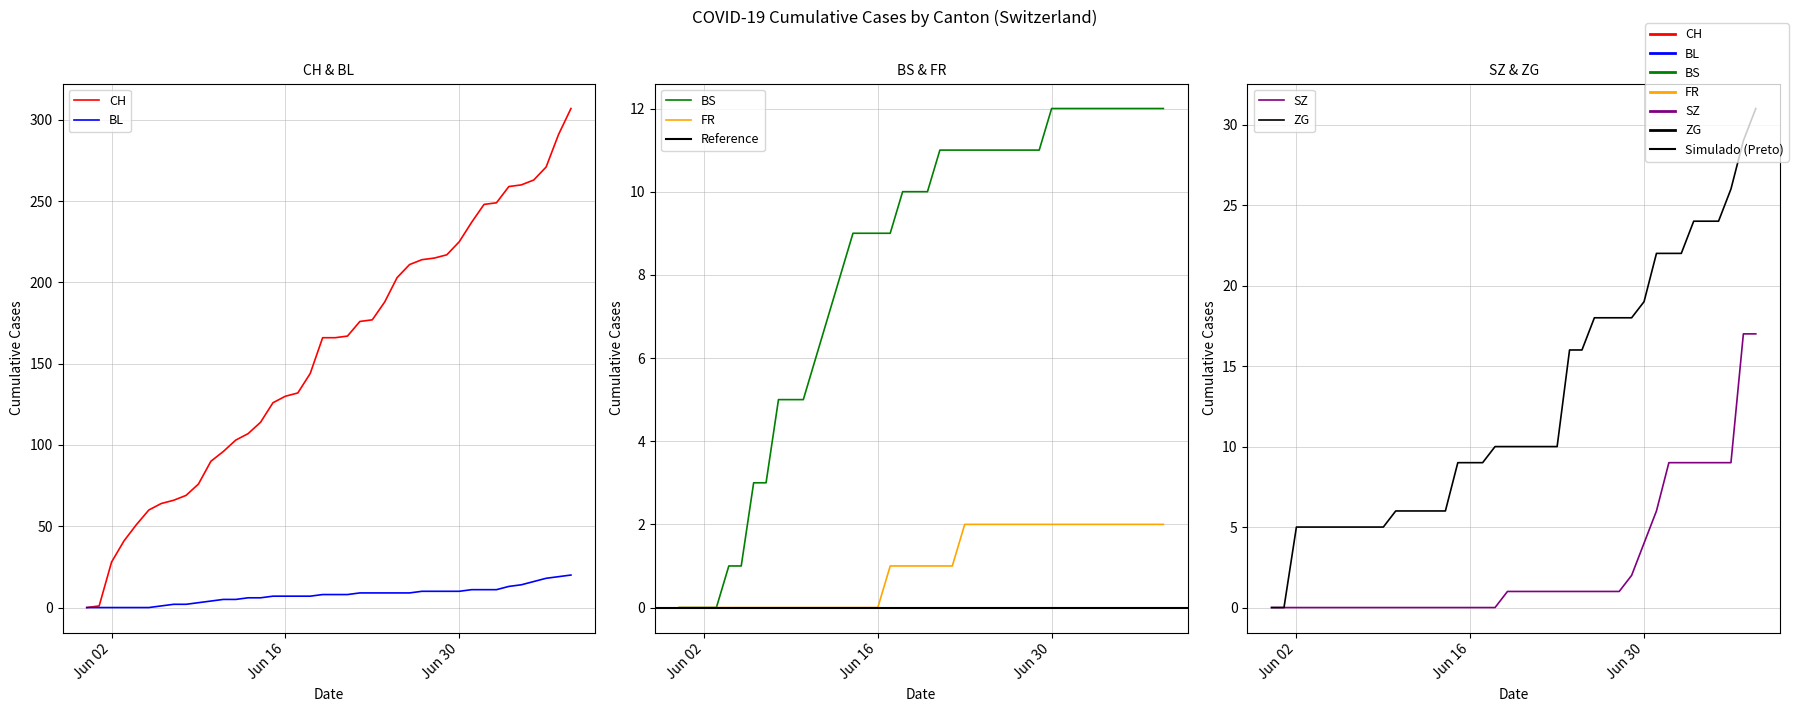

What is the sum of all BL values?

304